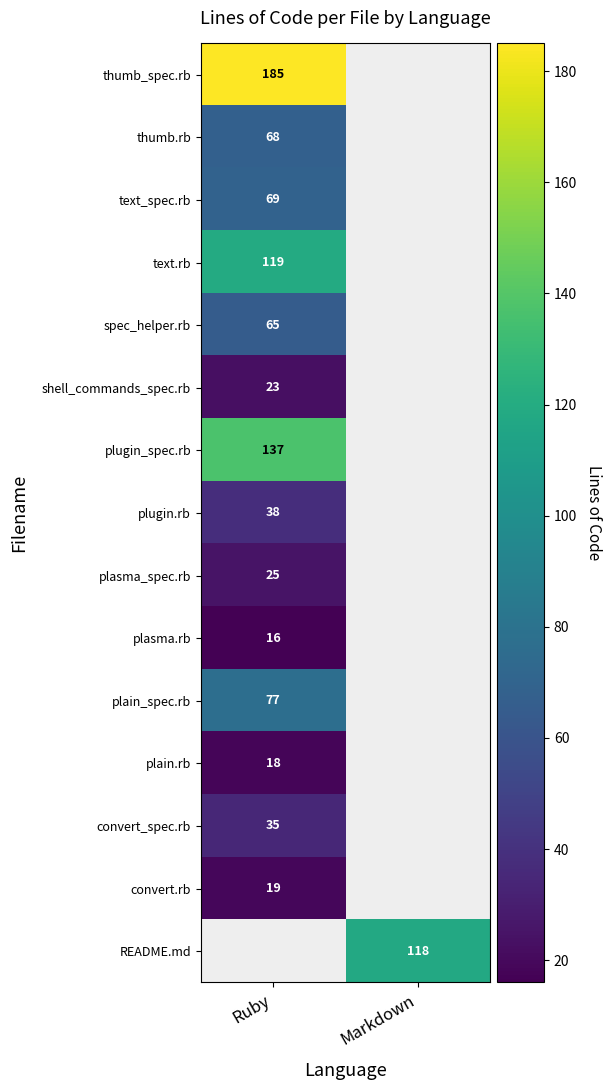

The value of plasma.rb at Ruby is 16. True or false?

True